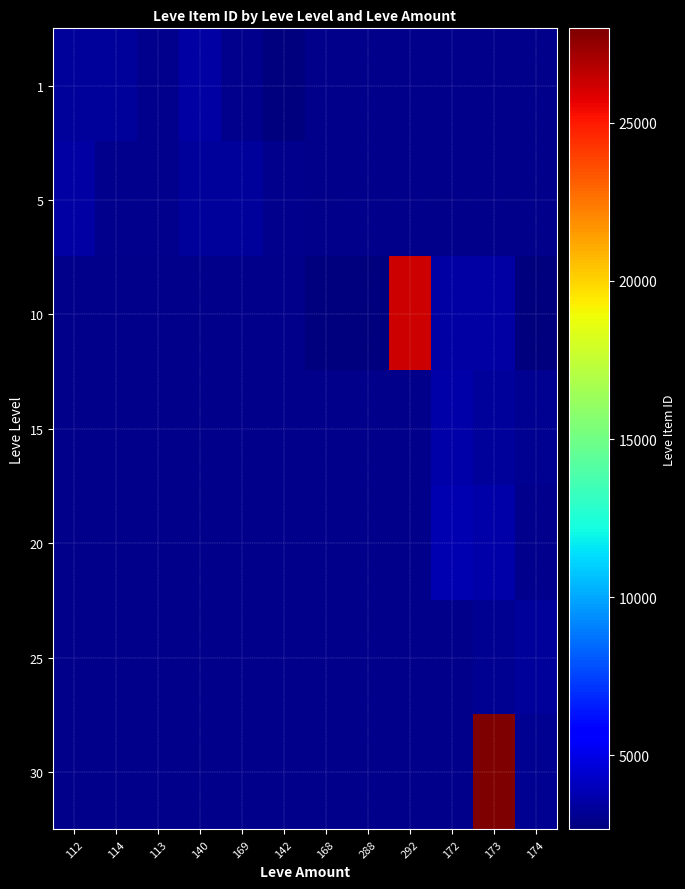

List the labels in order of 25 value, smallest first.

112, 114, 113, 140, 169, 142, 168, 288, 292, 172, 173, 174